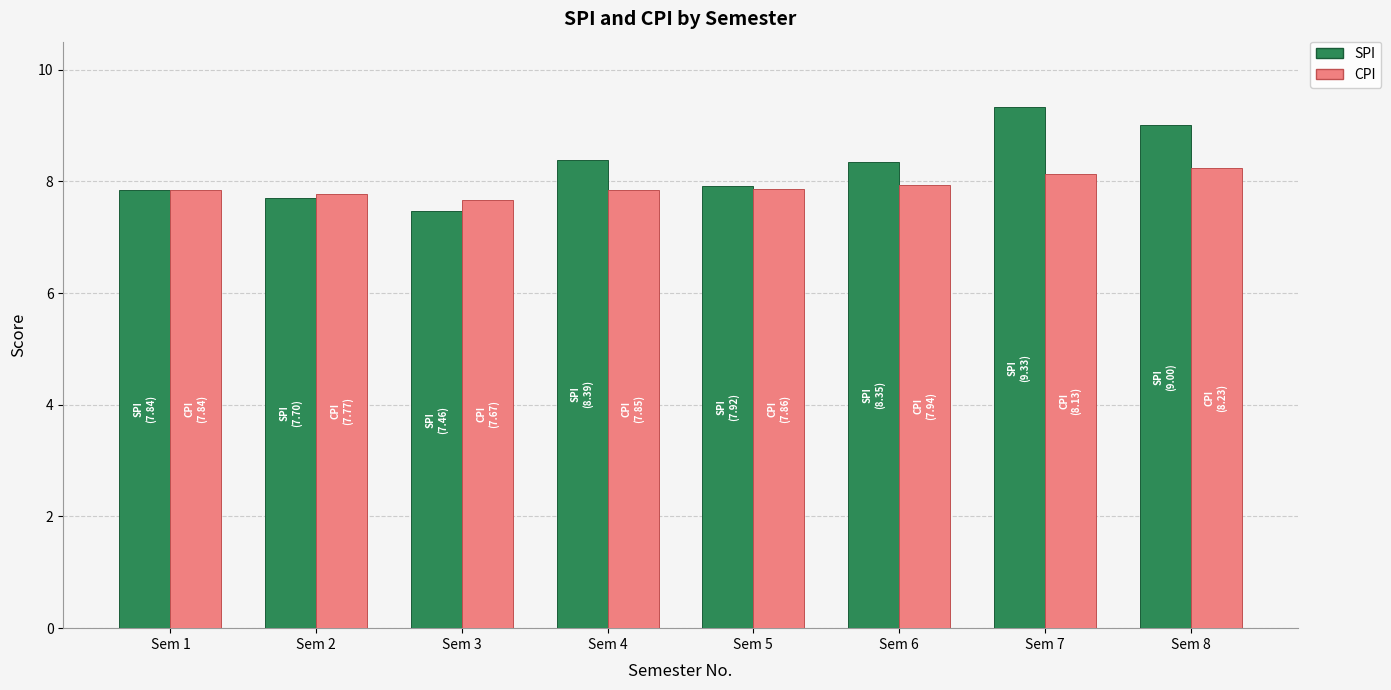

What is the highest value of the SPI series?

9.3